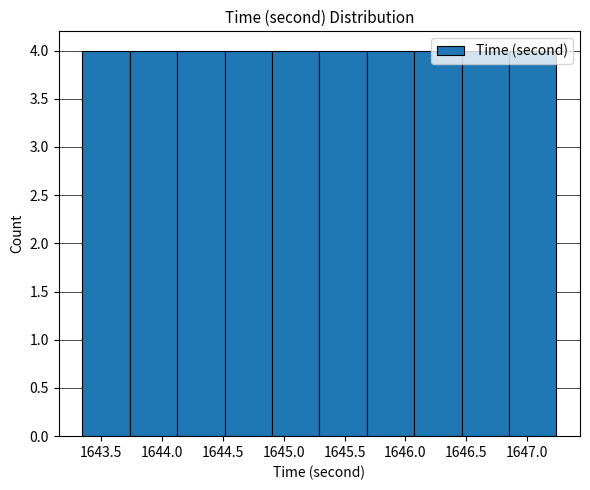

Reading left to right, list every bar in this chart as the range it spans on the x-axis followed by its height. Neither the bar edges nor the heights are printed on the chart, so give them approximately, as read against the axes.

1643.35 to 1643.75: 4
1643.75 to 1644.10: 4
1644.10 to 1644.50: 4
1644.50 to 1644.90: 4
1644.90 to 1645.30: 4
1645.30 to 1645.70: 4
1645.70 to 1646.05: 4
1646.05 to 1646.45: 4
1646.45 to 1646.85: 4
1646.85 to 1647.25: 4